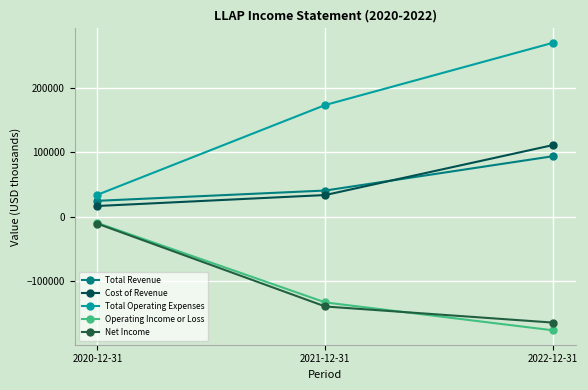

Where is Total Operating Expenses nearest to the value 152250?

2021-12-31